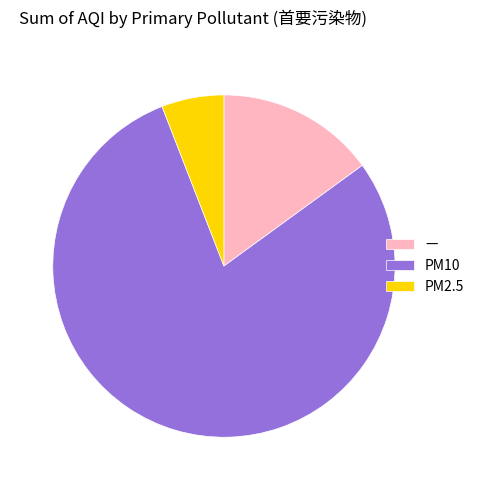

How many segments does this pie chart have?

3